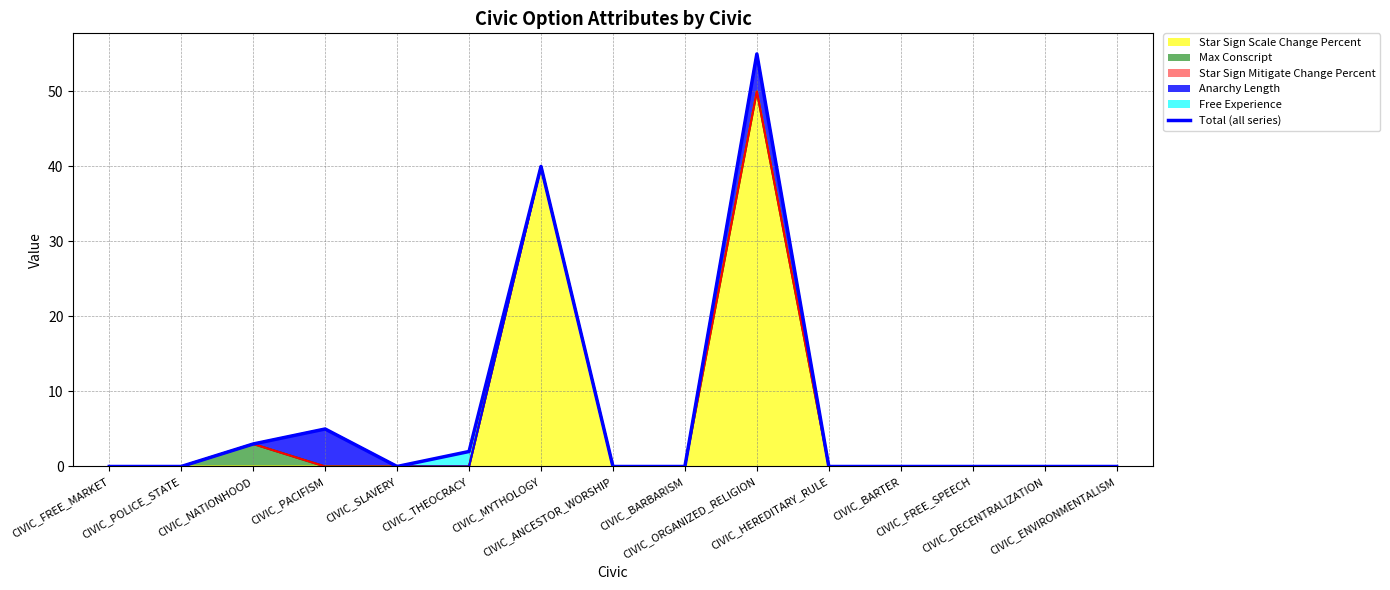

List the labels in order of value, smallest first.

CIVIC_FREE_MARKET, CIVIC_POLICE_STATE, CIVIC_SLAVERY, CIVIC_ANCESTOR_WORSHIP, CIVIC_BARBARISM, CIVIC_HEREDITARY_RULE, CIVIC_BARTER, CIVIC_FREE_SPEECH, CIVIC_DECENTRALIZATION, CIVIC_ENVIRONMENTALISM, CIVIC_THEOCRACY, CIVIC_NATIONHOOD, CIVIC_PACIFISM, CIVIC_MYTHOLOGY, CIVIC_ORGANIZED_RELIGION